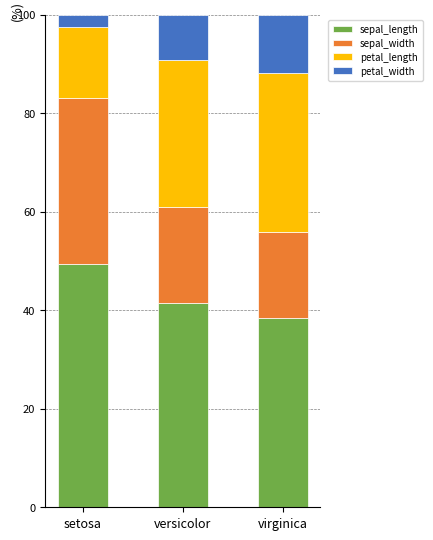

What is the total value across all series at virginica?

100.0